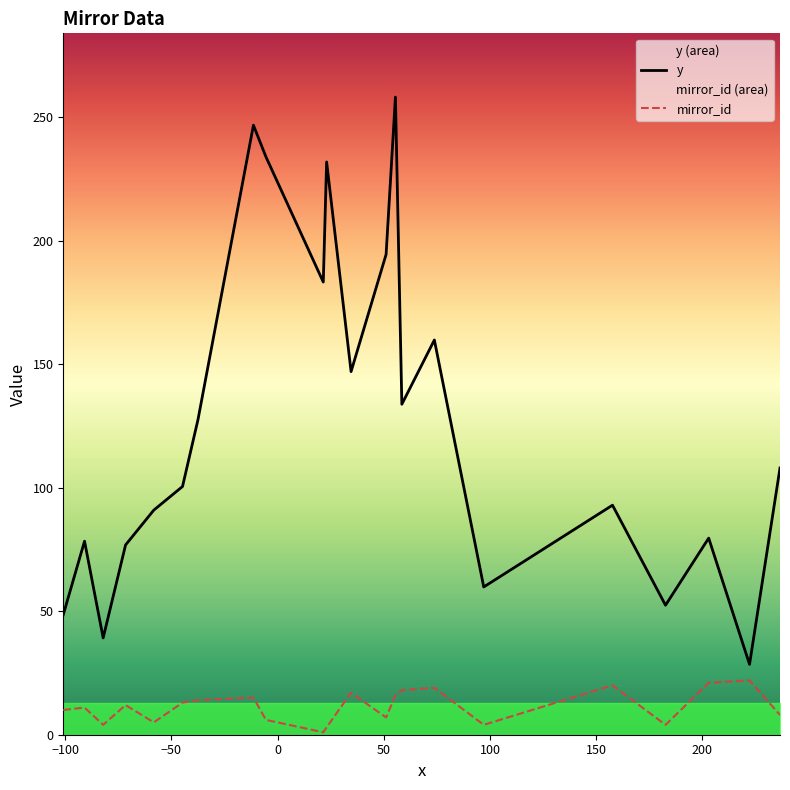

What is the minimum value shown in the chart?

1.0